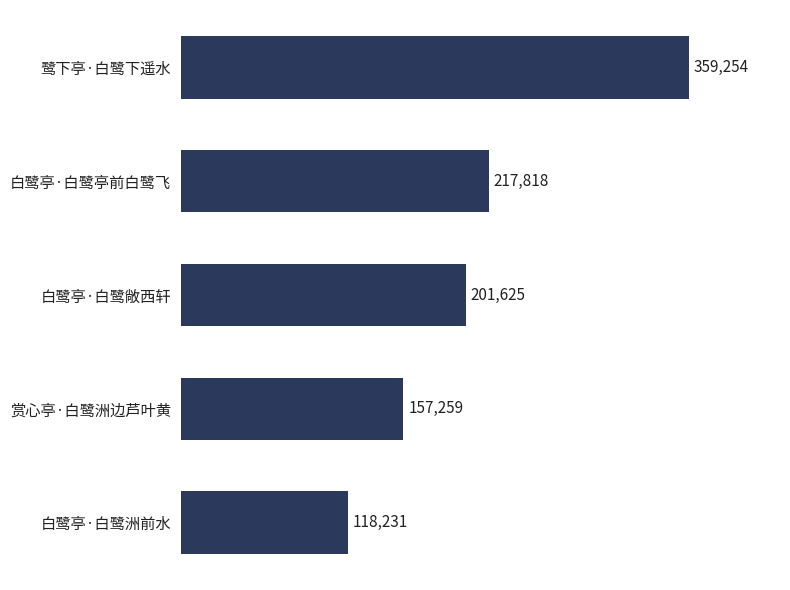

Where is the data nearest to the value 238742?

白鹭亭·白鹭亭前白鹭飞